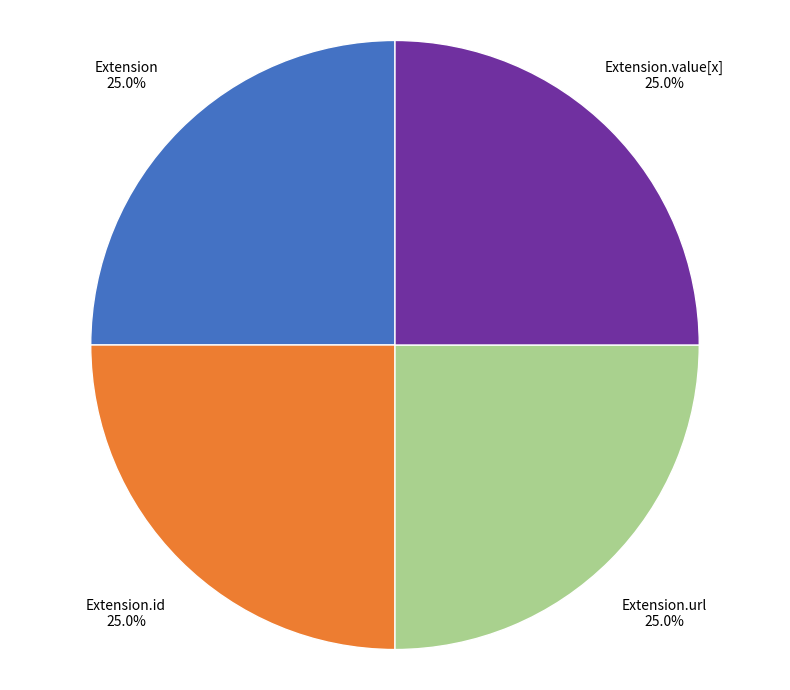

Is there any slice that represents more than half of the pie?

No